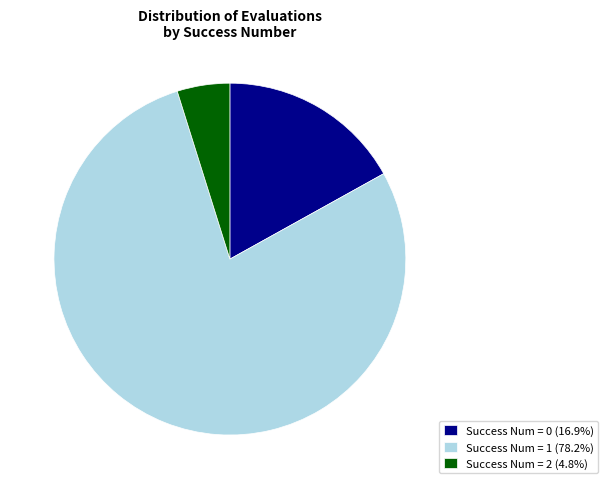

Combined, do Success Num = 0 (16.9%) and Success Num = 1 (78.2%) account for over 50%?

Yes